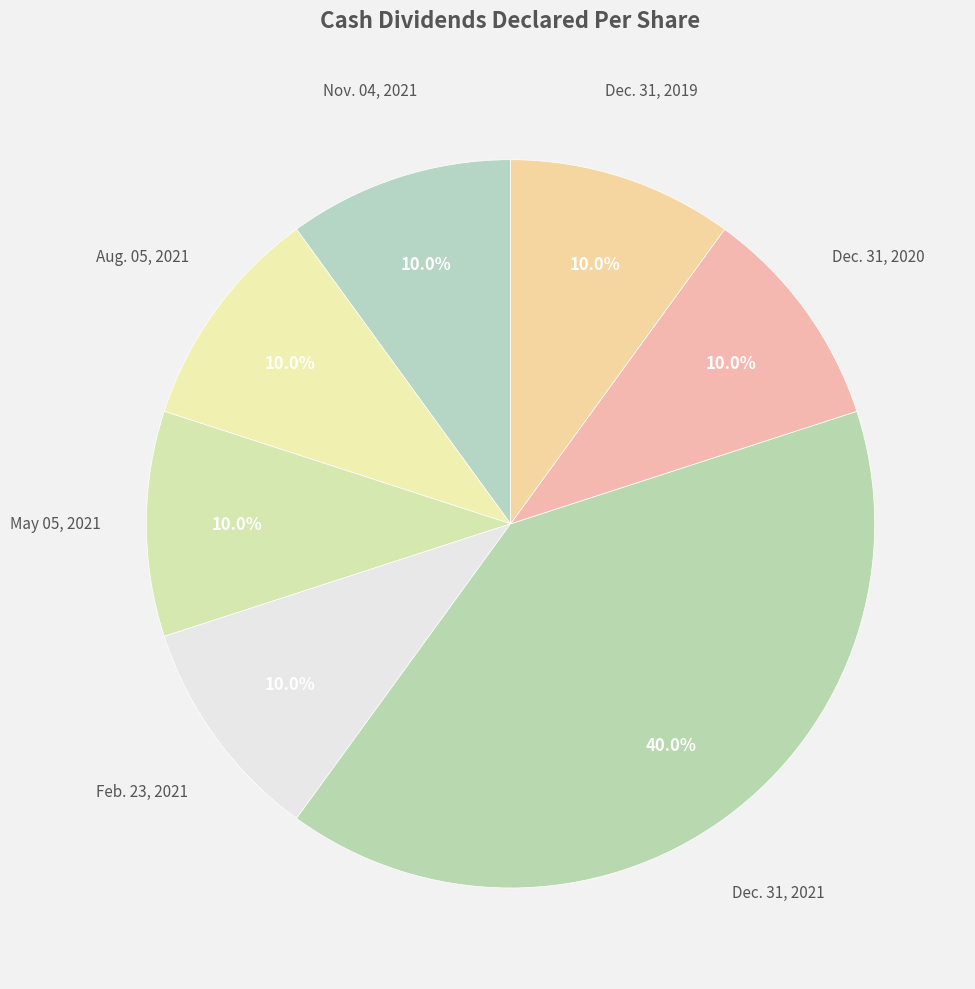

Is Dec. 31, 2019 the majority of the pie?

No